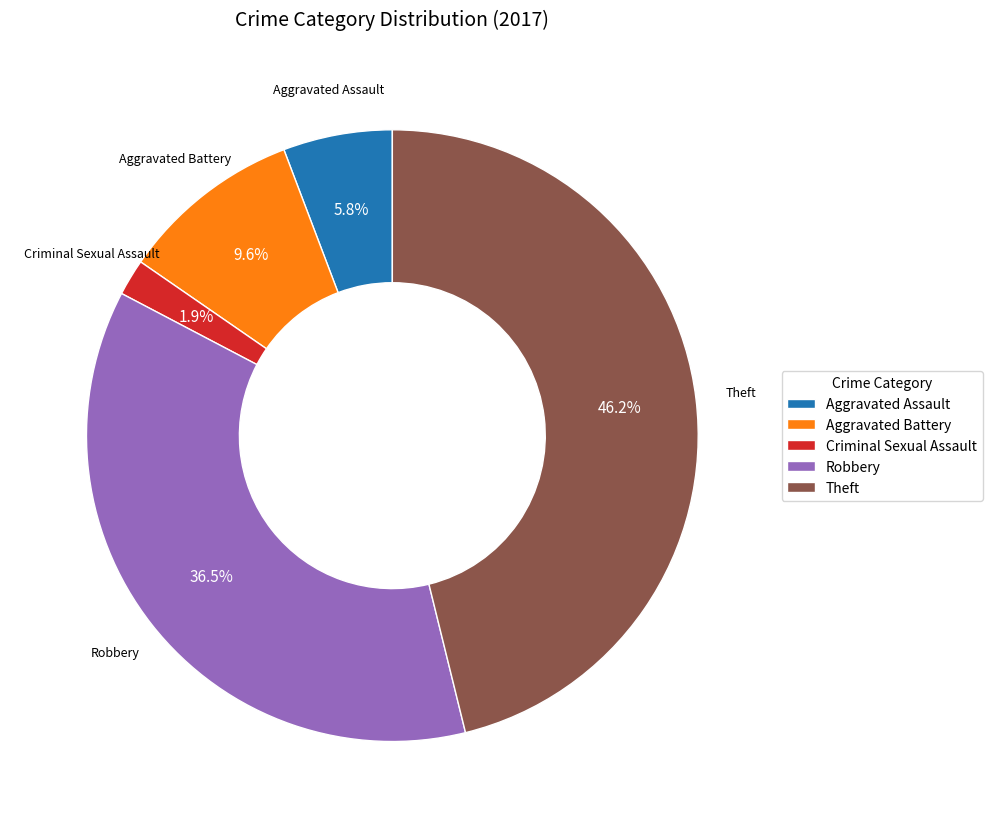

What percentage is the Aggravated Battery slice, to the nearest percent?

10%